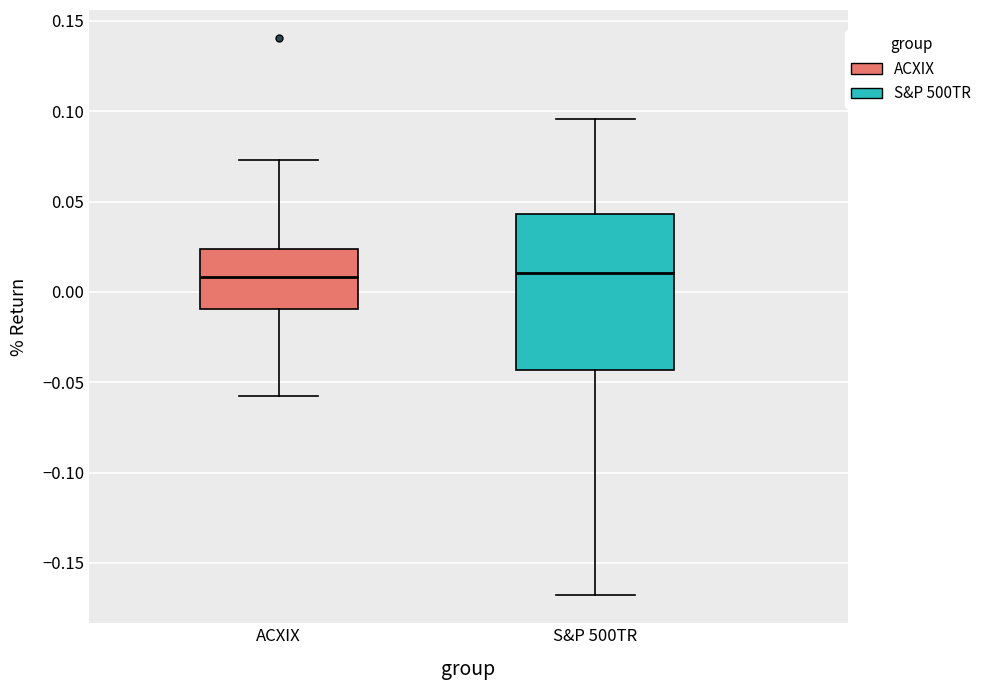

Reading left to right, read every box against the y-axis: the position of its median line, the range the box covers, and the ends of its whiskers. The values are not printed on the chart, so give them approximately, as read against the axis.

ACXIX: median 0.010, box -0.010 to 0.025, whiskers -0.060 to 0.075
S&P 500TR: median 0.010, box -0.045 to 0.045, whiskers -0.170 to 0.095